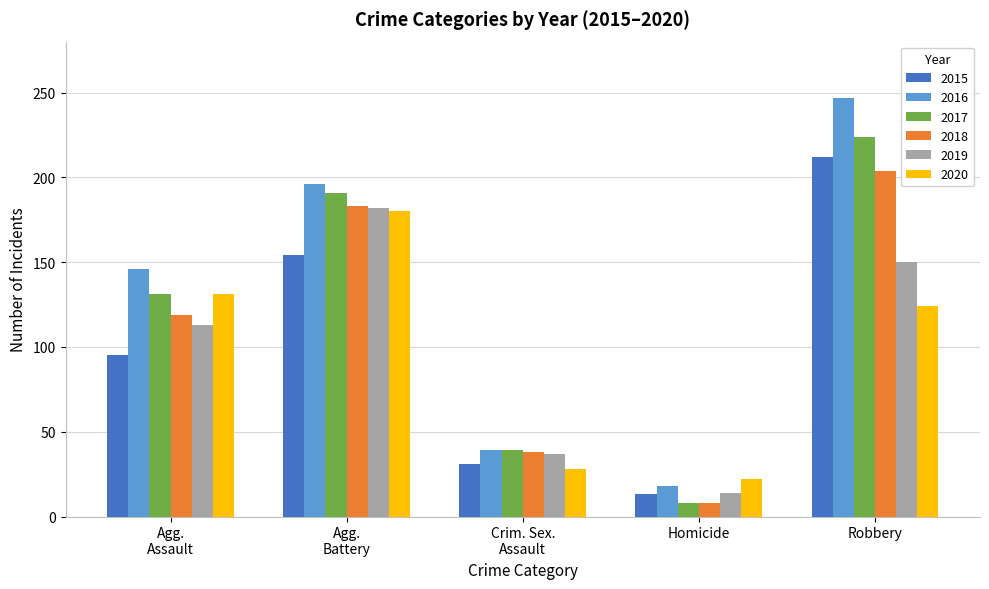

Is it true that 2016 equals 357 at Robbery?

False